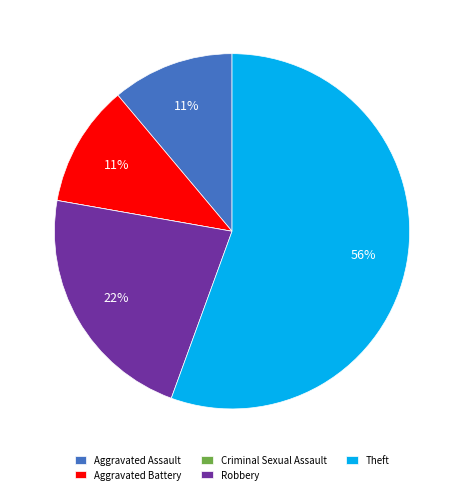

Between Aggravated Assault and Theft, which is larger?

Theft